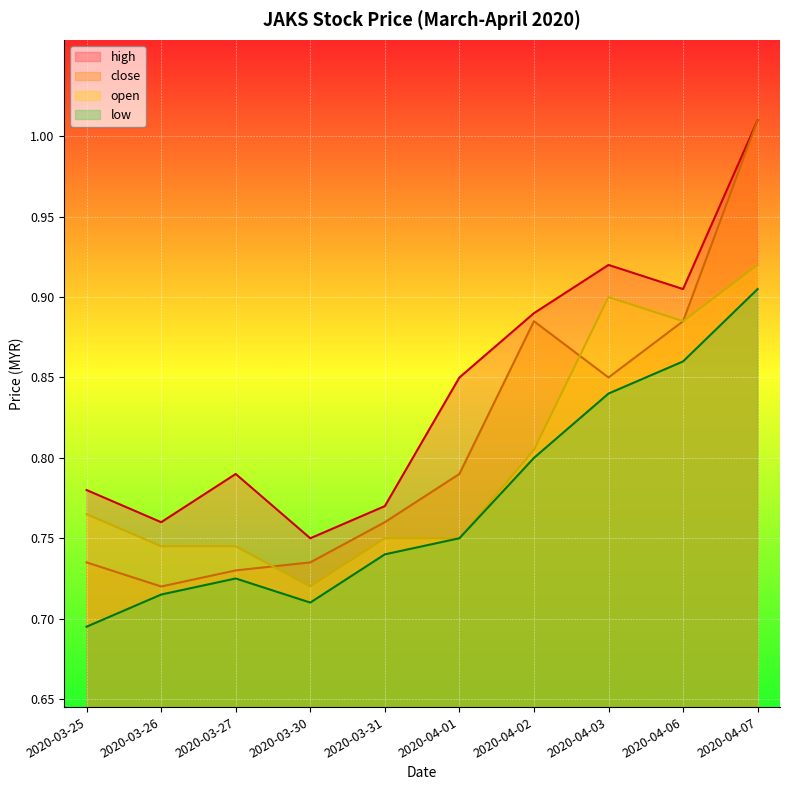

At which category does the chart reach its minimum across all series?

2020-03-25